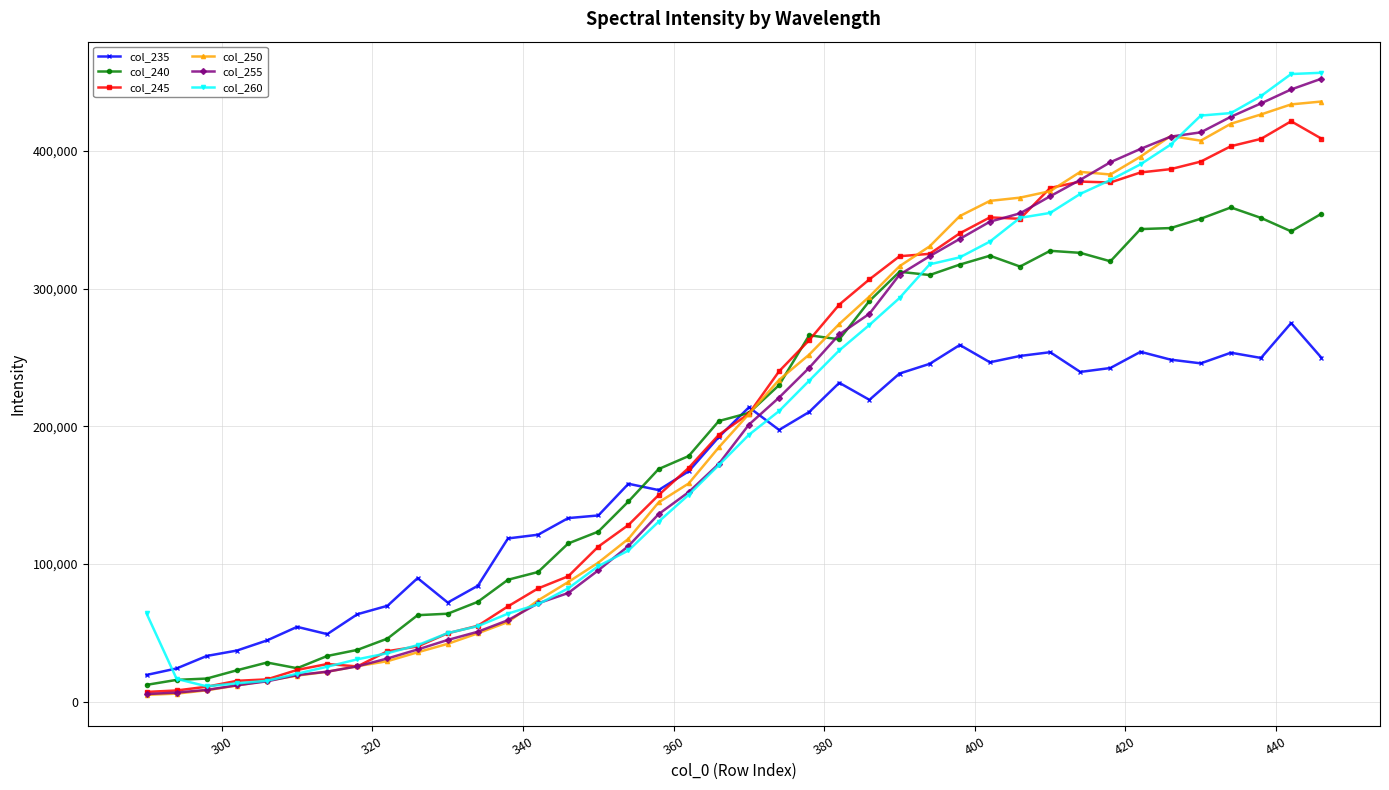

True or false: col_235 and col_255 intersect in this chart.

True